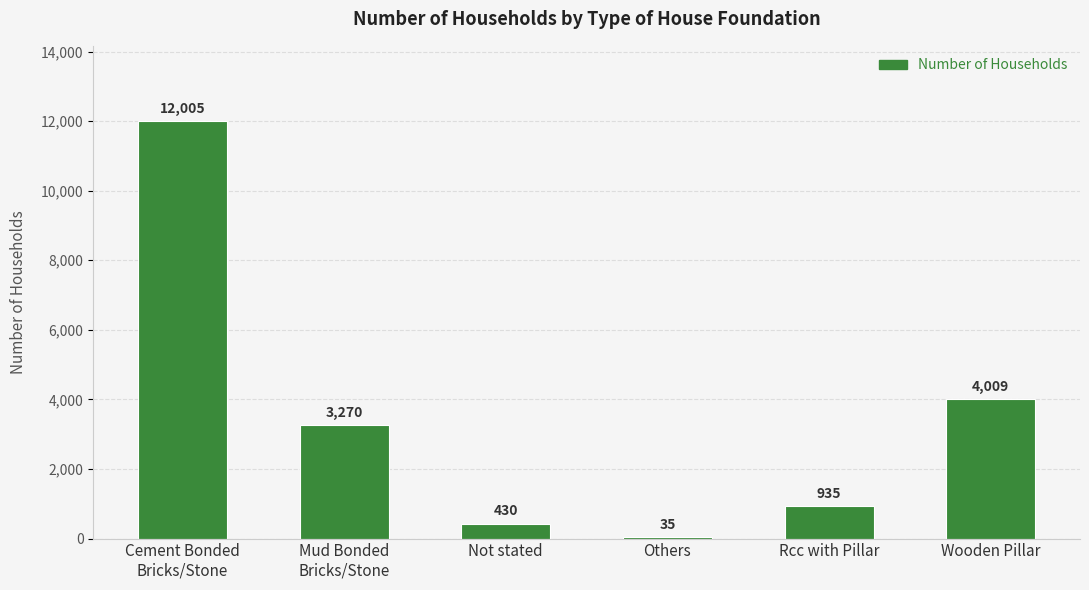

Reading right to left, extract all data points from this chart.

Wooden Pillar=4009	Rcc with Pillar=935	Others=35	Not stated=430	Mud Bonded
Bricks/Stone=3270	Cement Bonded
Bricks/Stone=12005